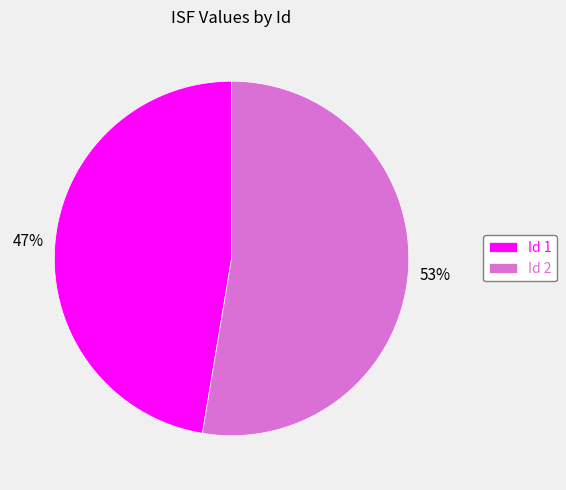

Which has a higher value, Id 1 or Id 2?

Id 2